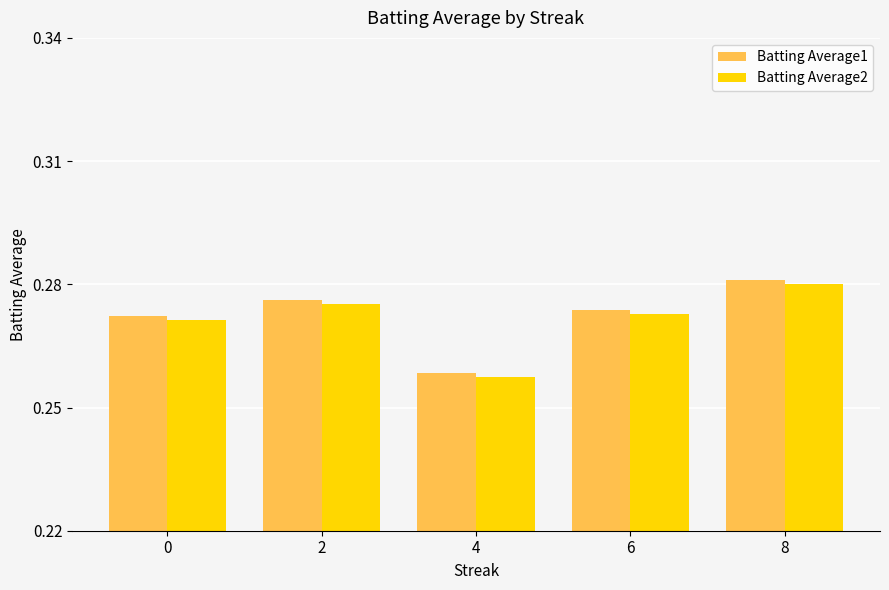

True or false: Batting Average1 has a value of 0.2 at 2.

False